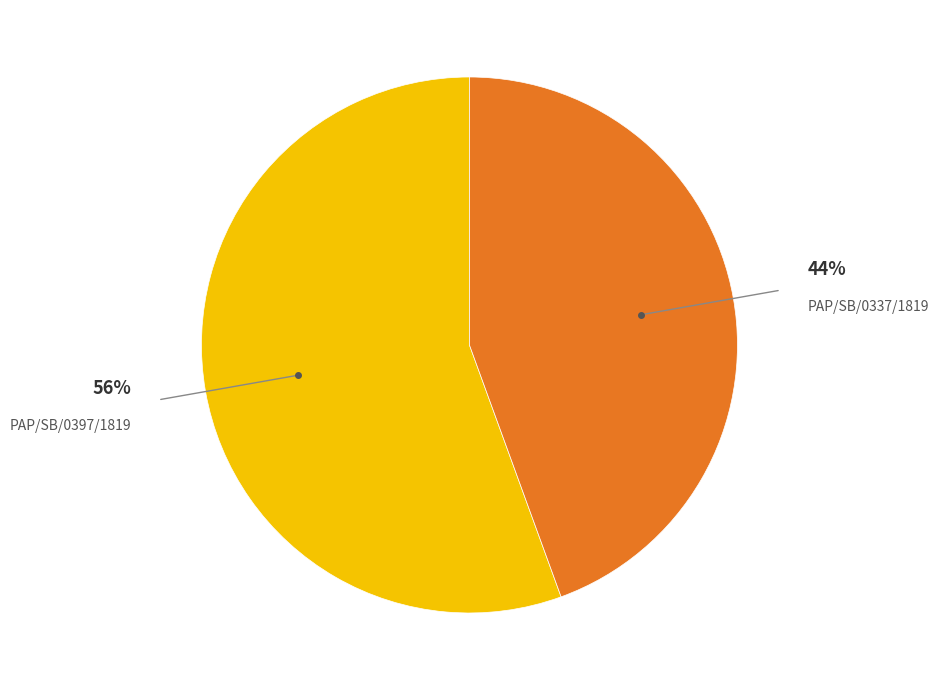

How many slices are in this pie chart?

2